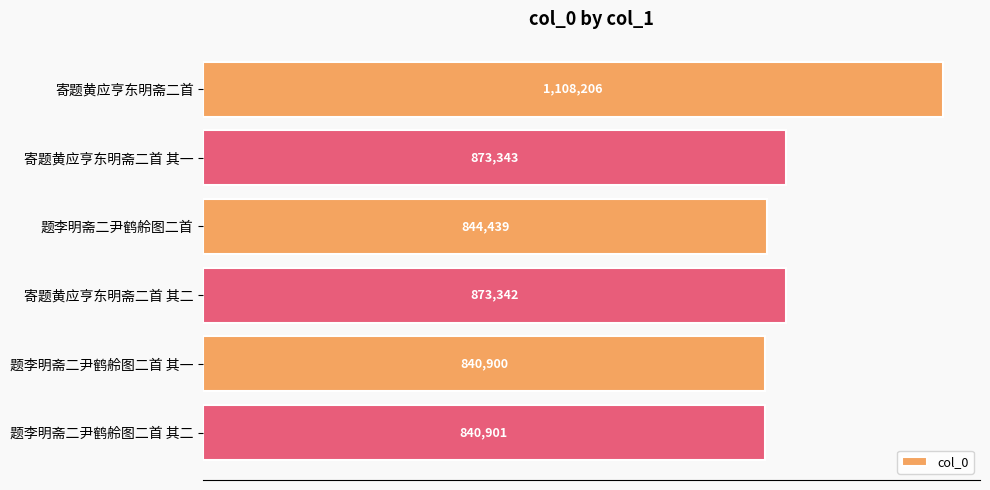

Does the chart contain any negative values?

No